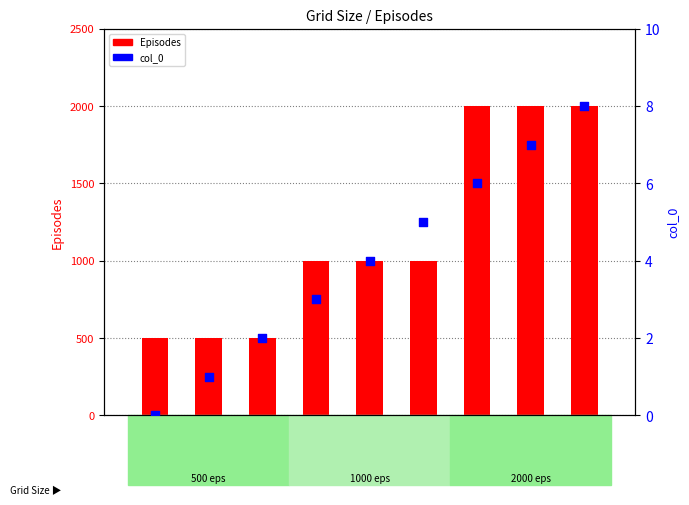

Which series has the largest Y range (max minus min)?

Episodes